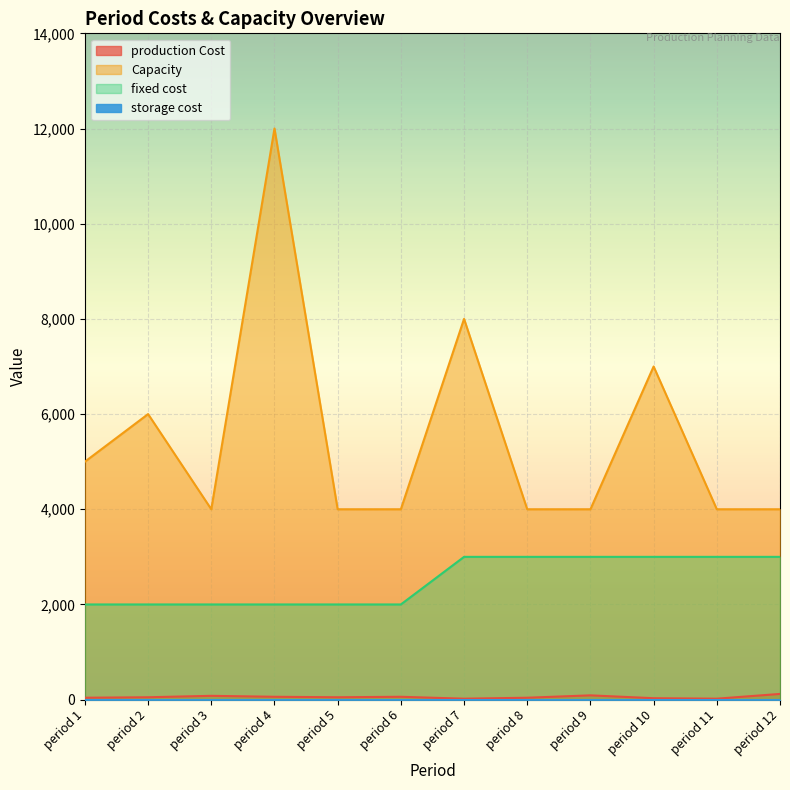

True or false: production Cost and Capacity intersect in this chart.

False